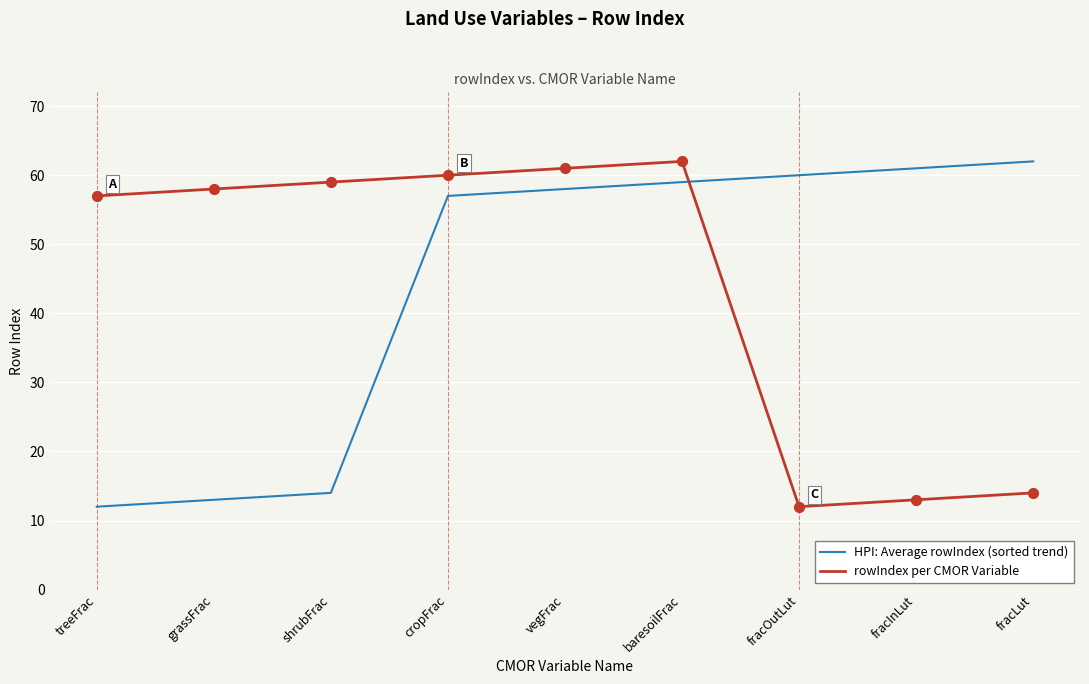

At how many categories does at least one series exceed 46?

9